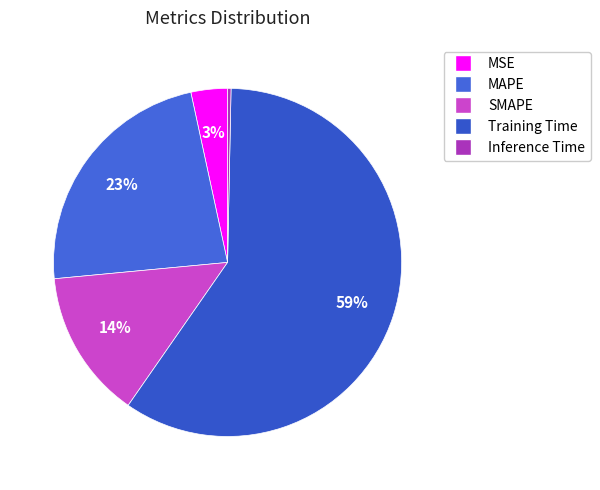

How many segments does this pie chart have?

5